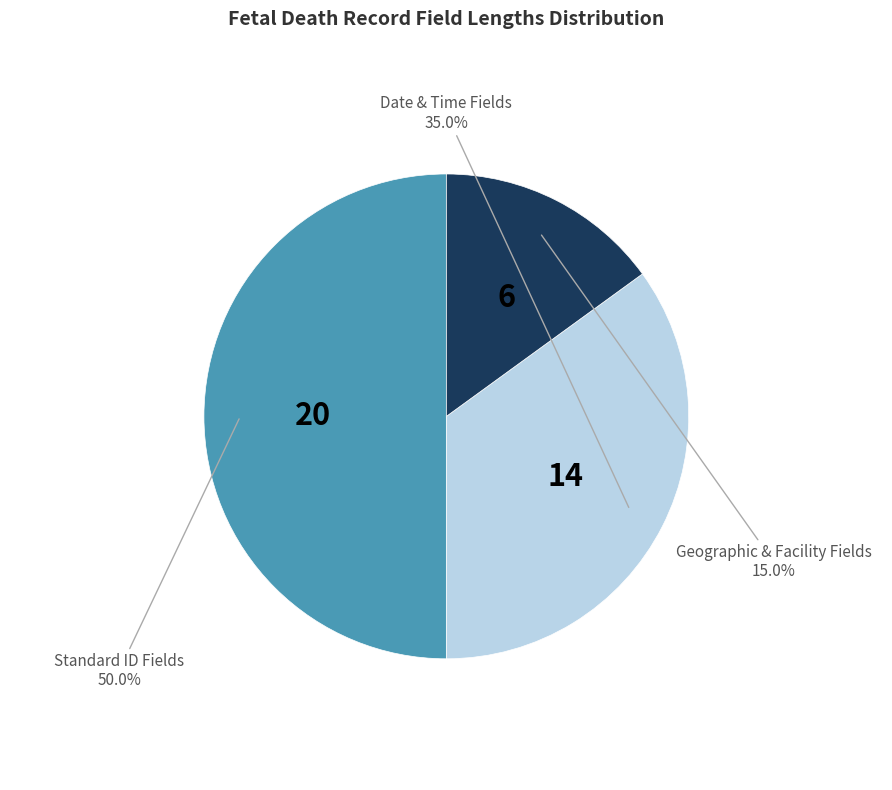

Is there any slice that represents more than half of the pie?

No